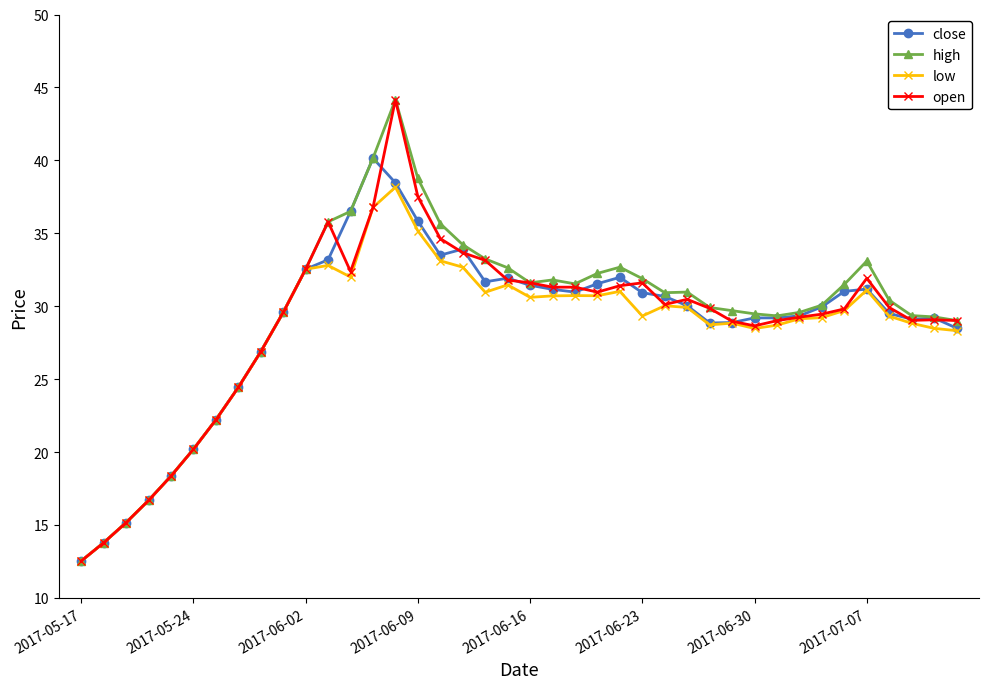

At how many categories does at least one series exceed 39?

2